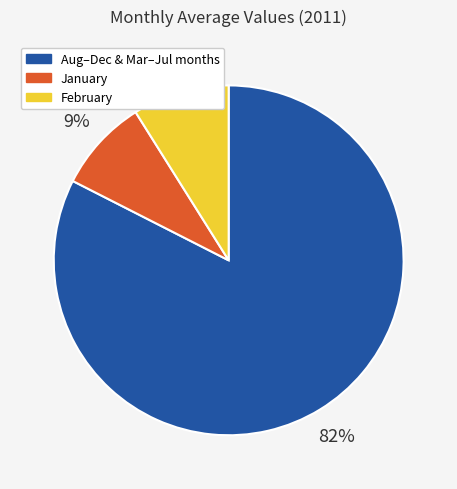

To the nearest percent, what is the average slice percentage?

33%